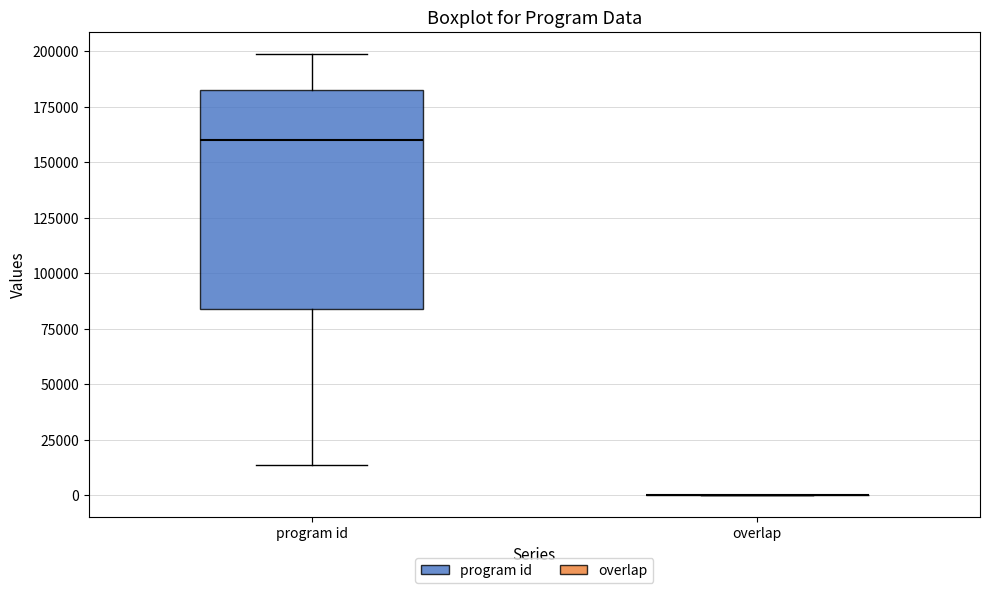

Reading left to right, transcribe this box plot: for each box, give where its median line is, the range the box spans, and where its two whiskers end, as read against the y-axis. The values are not printed on the chart, so give them approximately, as read against the axis.

program id: median 160000, box 85000 to 180000, whiskers 15000 to 200000
overlap: box collapsed to a line at 0, whiskers 0 to 0